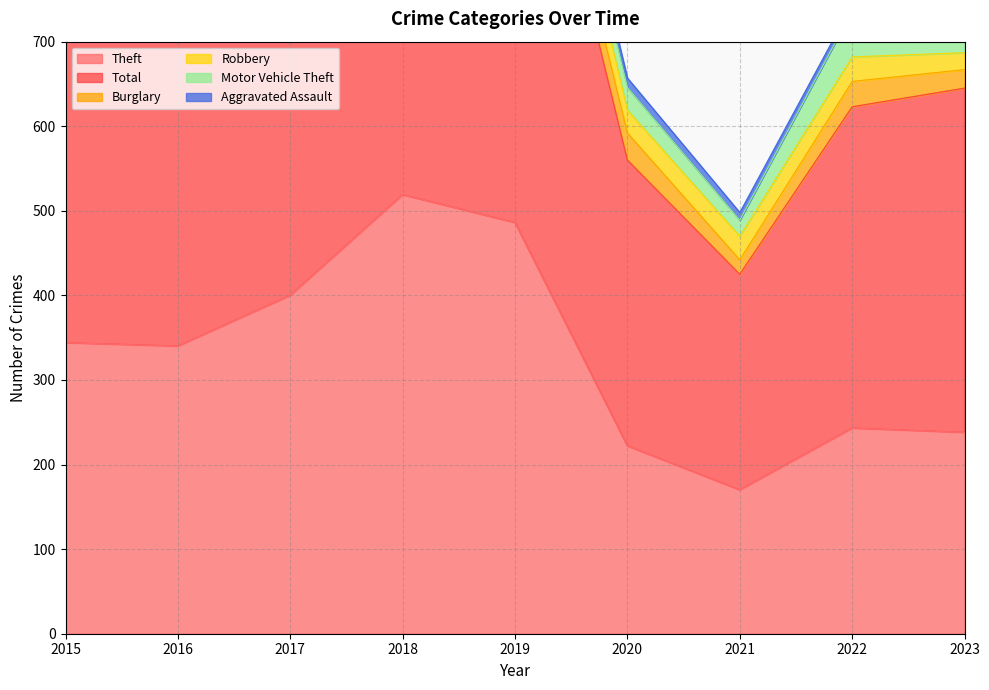

Rank the categories by Total value from lowest to highest.

2021, 2020, 2022, 2023, 2015, 2016, 2017, 2019, 2018